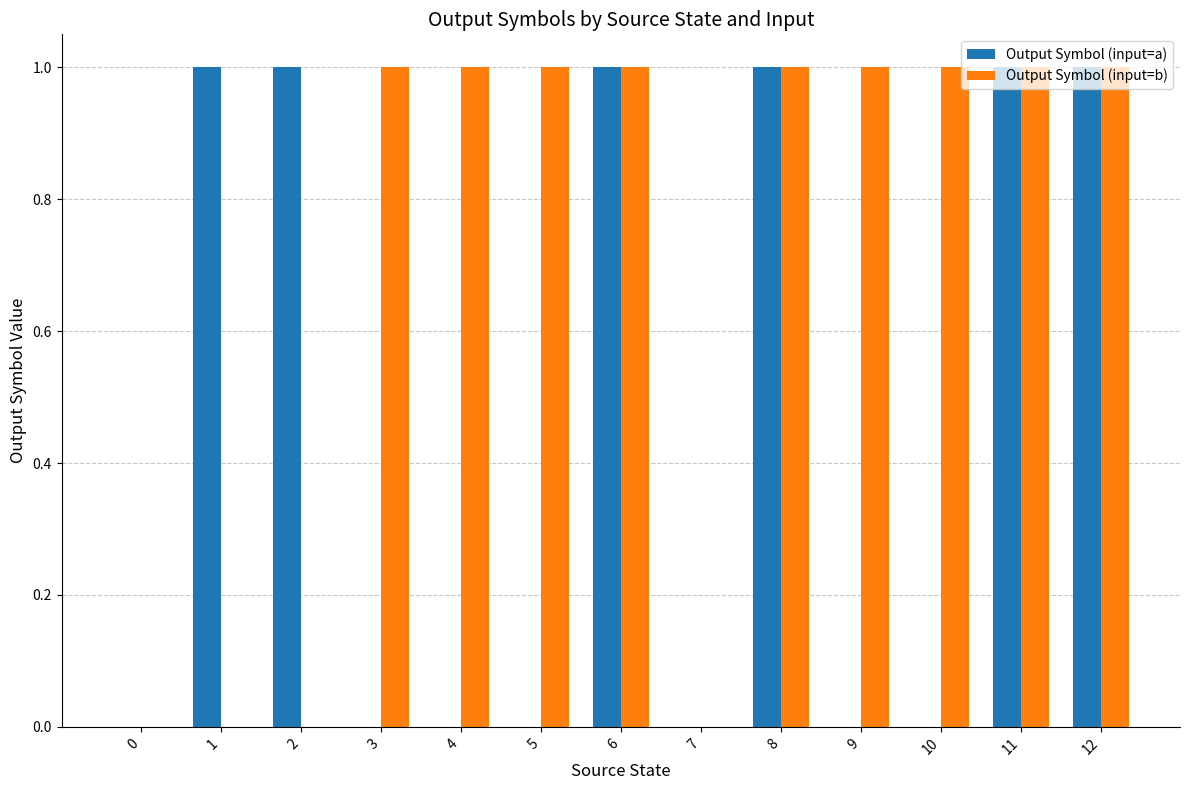

What is the maximum value shown in the chart?

1